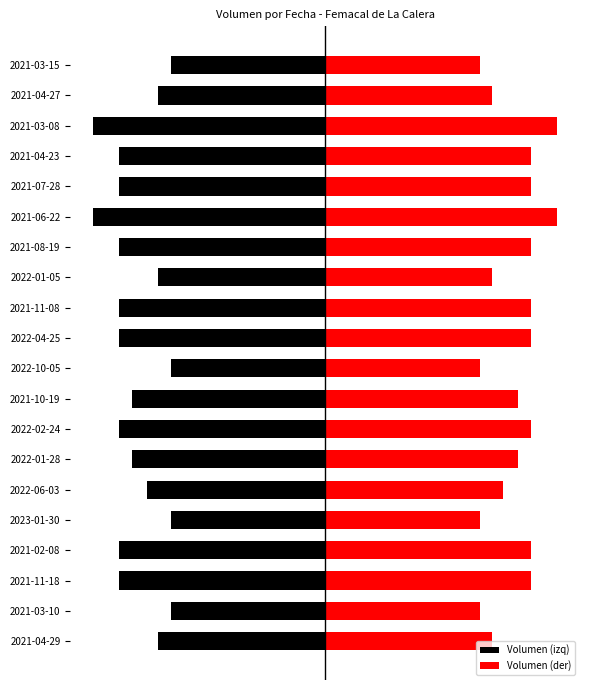

What is the sum of all Volumen (izq) values?

-294.8